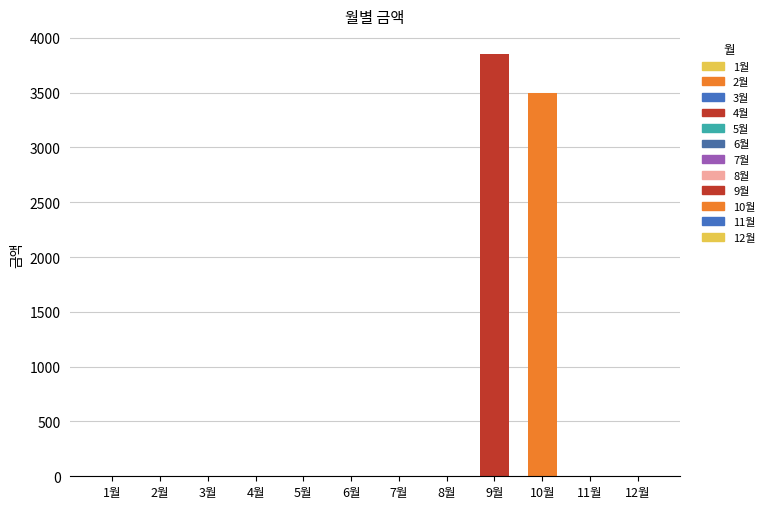

Read the value at 10월.

3500